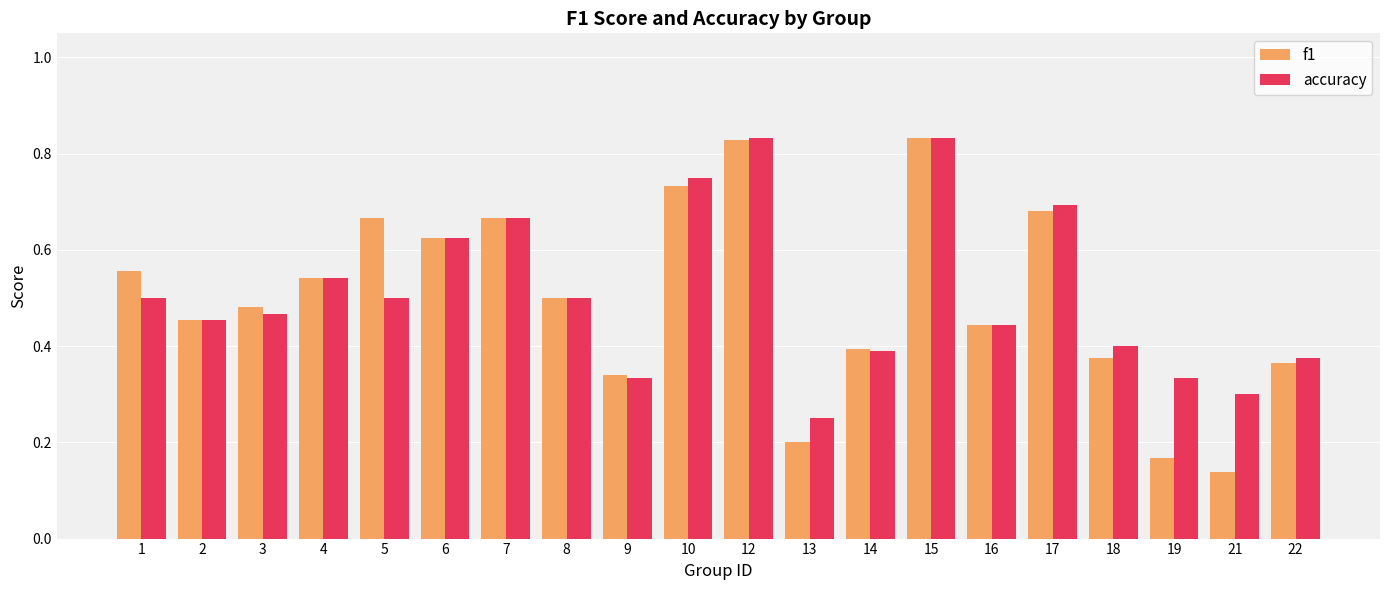

At which label does accuracy reach its minimum?

13